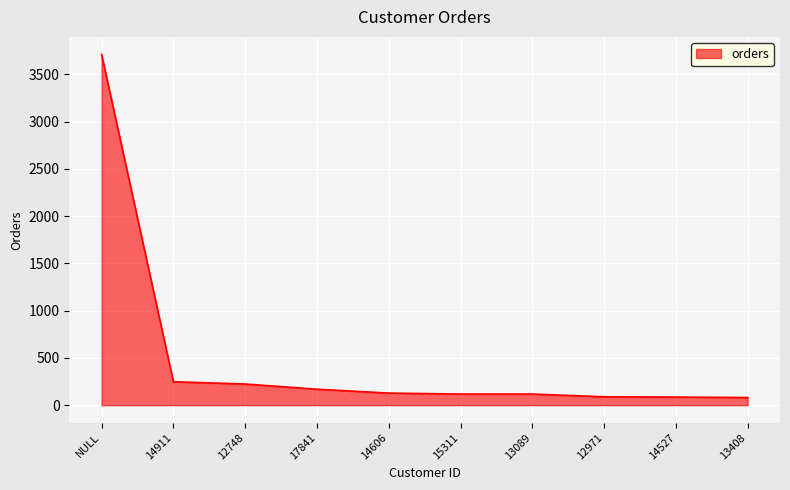

Is it true that the value at 17841 is 169?

True